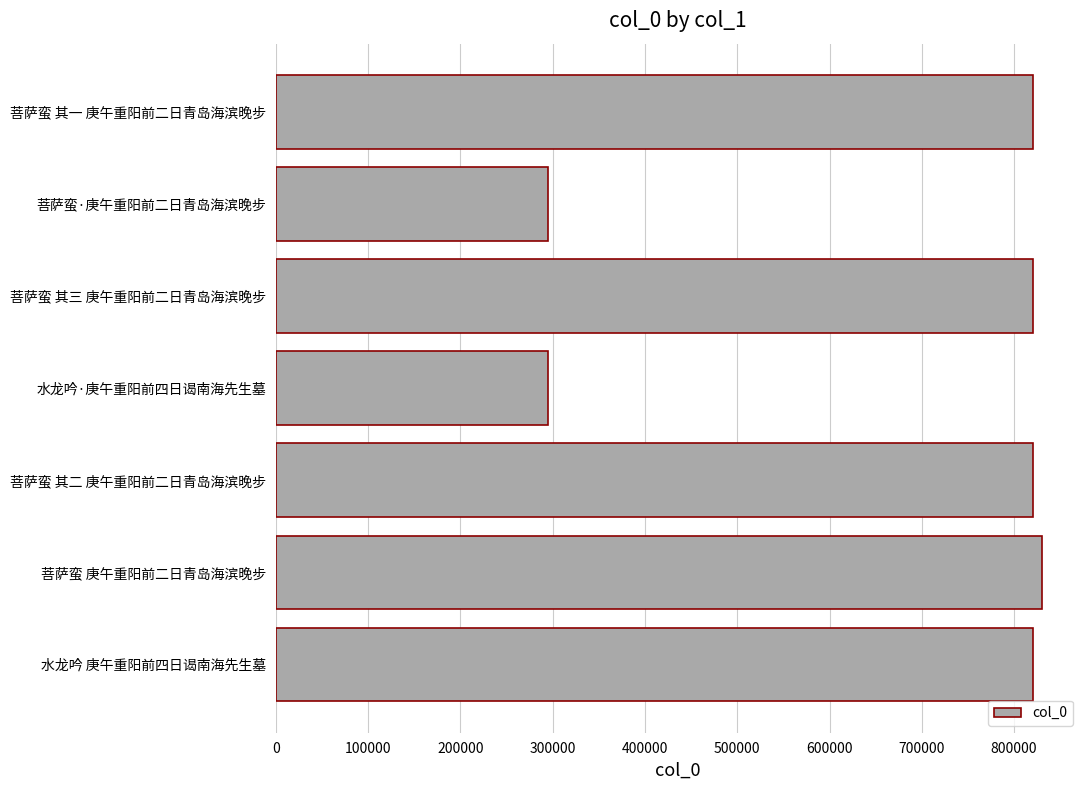

What is the change in value from 菩萨蛮·庚午重阳前二日青岛海滨晚步 to 菩萨蛮 其一 庚午重阳前二日青岛海滨晚步?

+524972